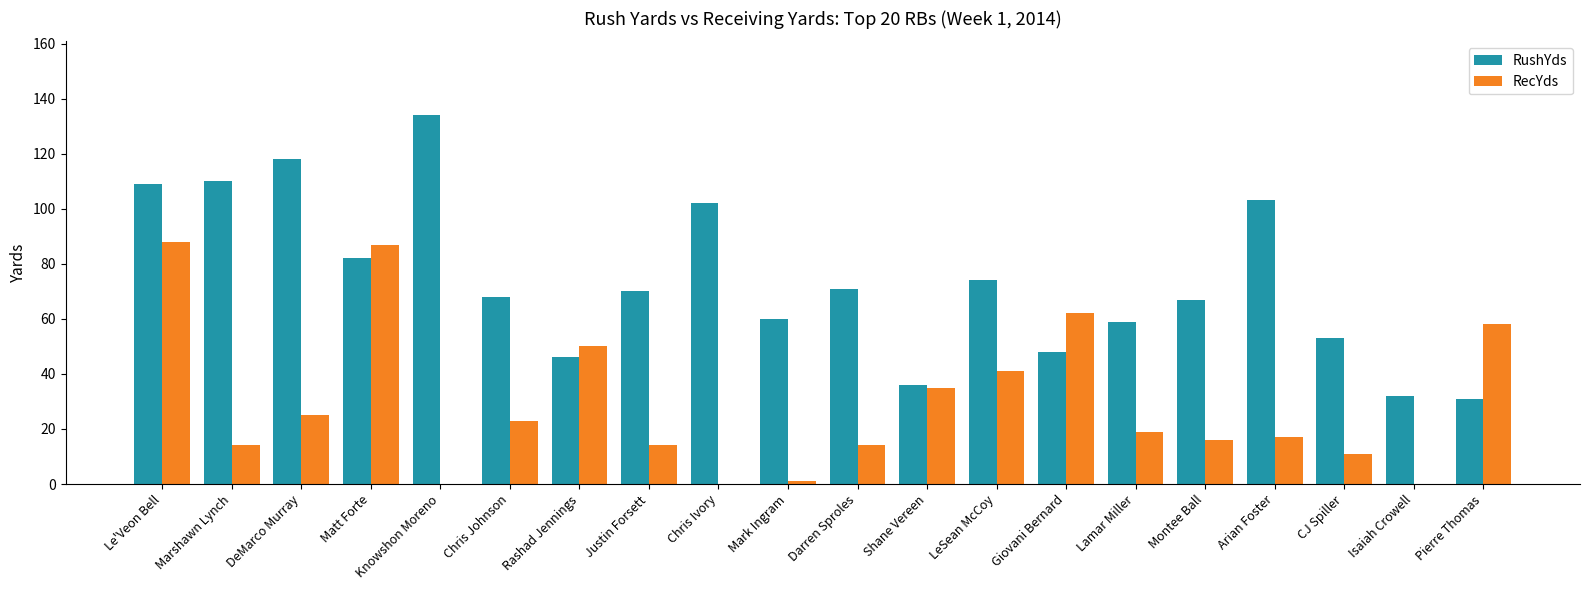

At which category is the sum across all series the highest?

Le'Veon Bell